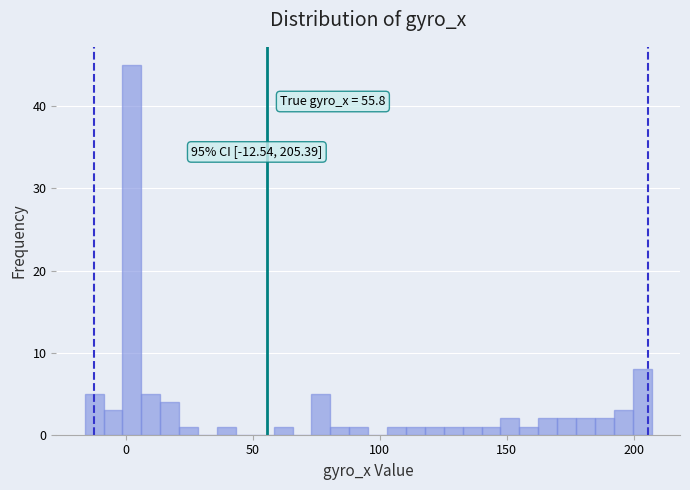

Read against the x-axis, roughly where is the centre of the tallest bar?

0